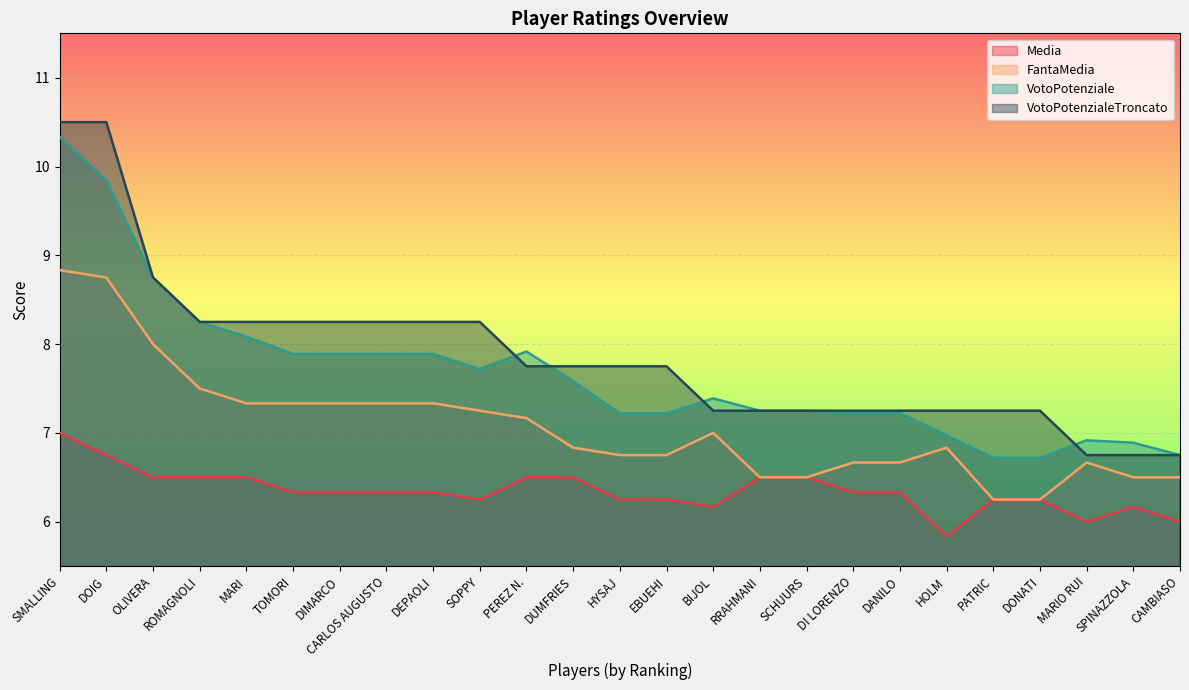

True or false: VotoPotenziale has more than 0 points higher than both neighbors.

True